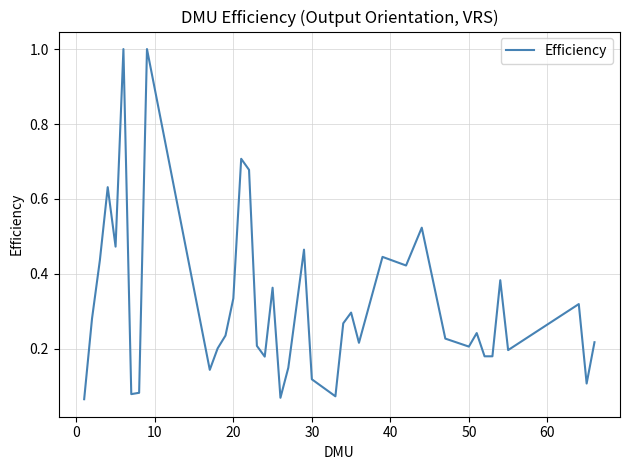

What is the maximum value shown in the chart?

1.0